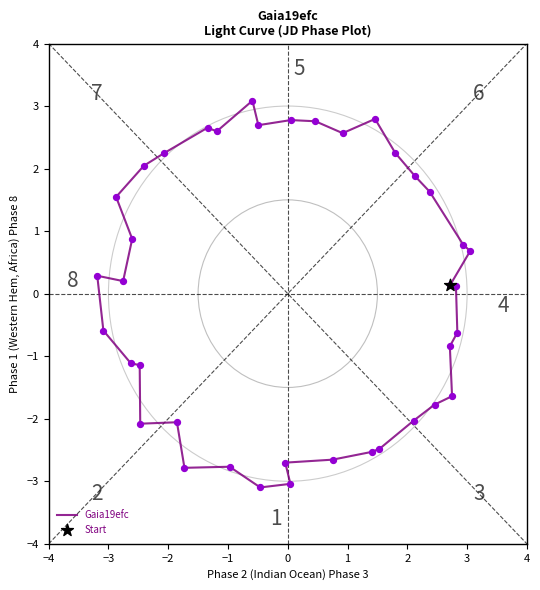

What is the change in value from 1 to 13?

+0.4